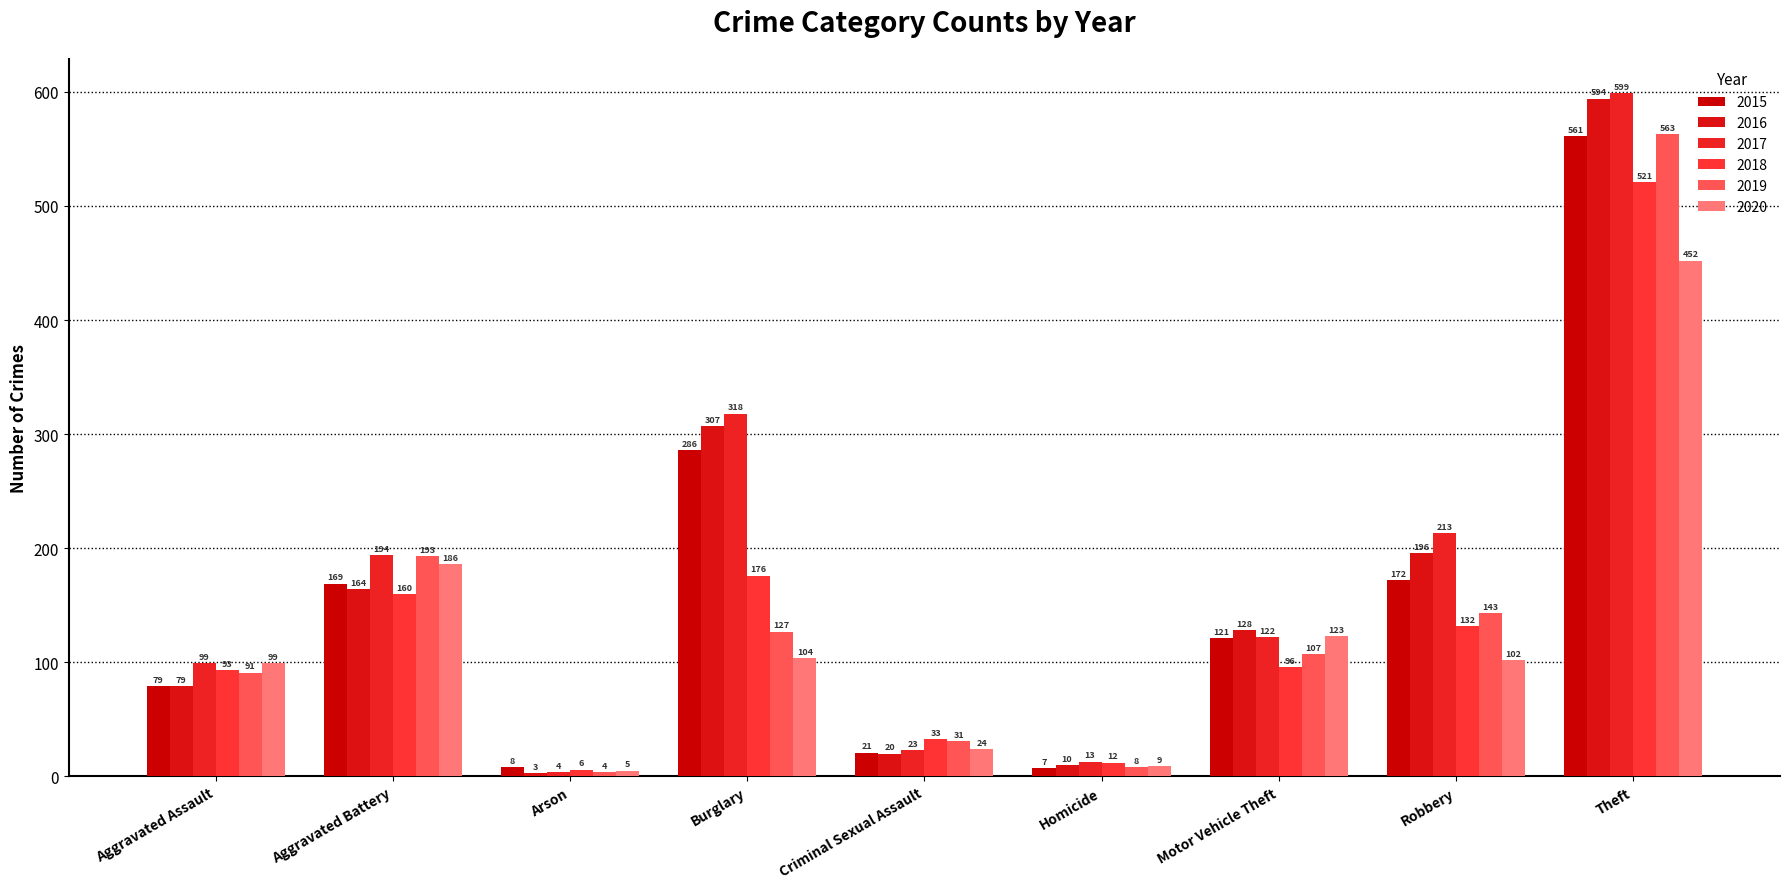

What is the approximate value of 2020 at Motor Vehicle Theft, to the nearest 50?

100